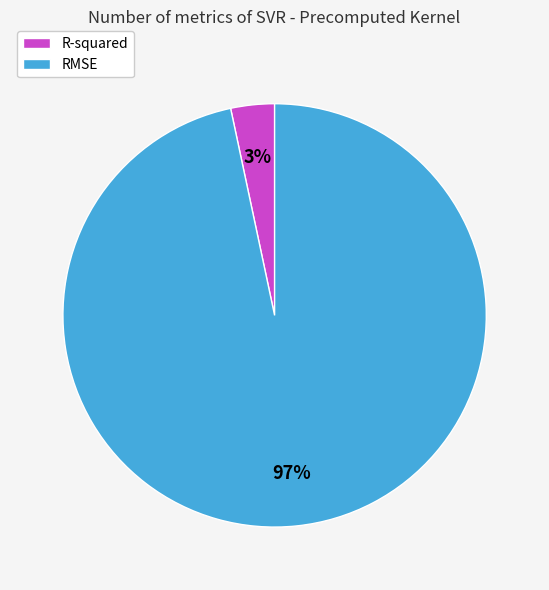

Does RMSE represent more than half of the total?

Yes